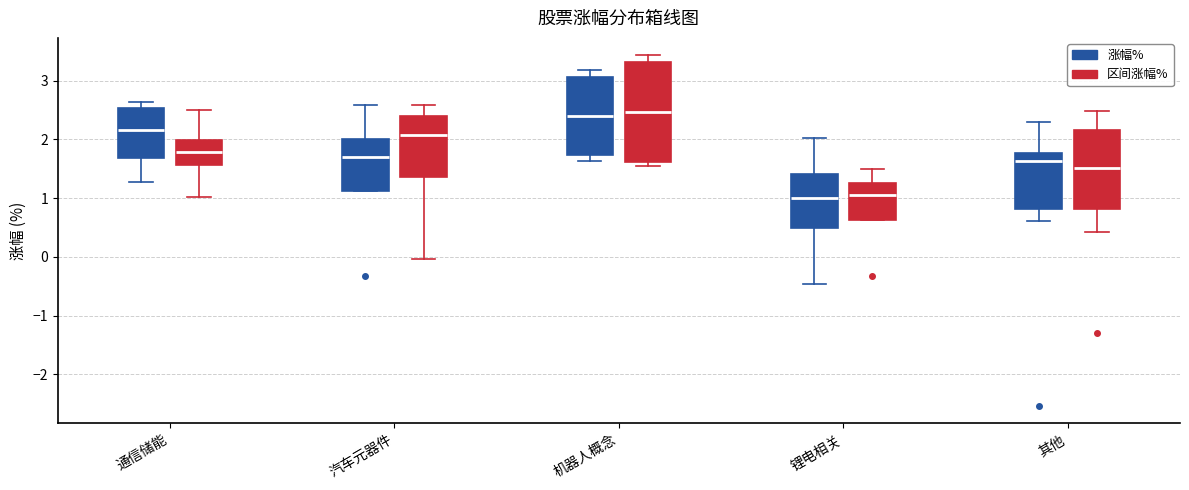

Reading left to right, read every box against the y-axis: the position of its median line, the range the box covers, and the ends of its whiskers. The values are not printed on the chart, so give them approximately, as read against the axis.

通信储能 (涨幅%): median 2.2, box 1.7 to 2.5, whiskers 1.3 to 2.6
通信储能 (区间涨幅%): median 1.8, box 1.6 to 2.0, whiskers 1.0 to 2.5
汽车元器件 (涨幅%): median 1.7, box 1.1 to 2.0, whiskers 1.1 to 2.6
汽车元器件 (区间涨幅%): median 2.1, box 1.4 to 2.4, whiskers 0.0 to 2.6
机器人概念 (涨幅%): median 2.4, box 1.7 to 3.1, whiskers 1.6 to 3.2
机器人概念 (区间涨幅%): median 2.5, box 1.6 to 3.3, whiskers 1.5 to 3.4
锂电相关 (涨幅%): median 1.0, box 0.5 to 1.4, whiskers -0.5 to 2.0
锂电相关 (区间涨幅%): median 1.1, box 0.6 to 1.3, whiskers 0.6 to 1.5
其他 (涨幅%): median 1.6, box 0.8 to 1.8, whiskers 0.6 to 2.3
其他 (区间涨幅%): median 1.5, box 0.8 to 2.2, whiskers 0.4 to 2.5